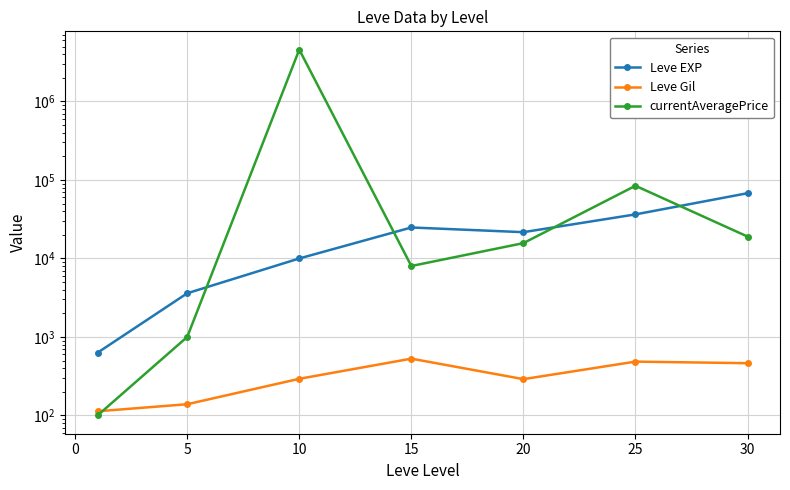

What is the sum of all Leve EXP values?

164730.0